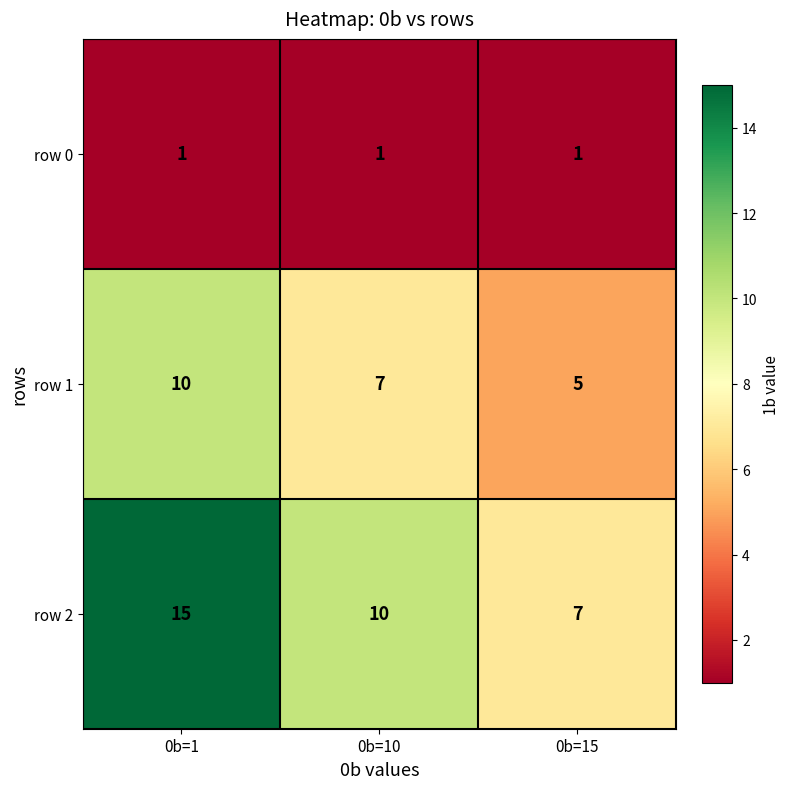

At 0b=15, list the series in order from smallest to largest.

row 0, row 1, row 2